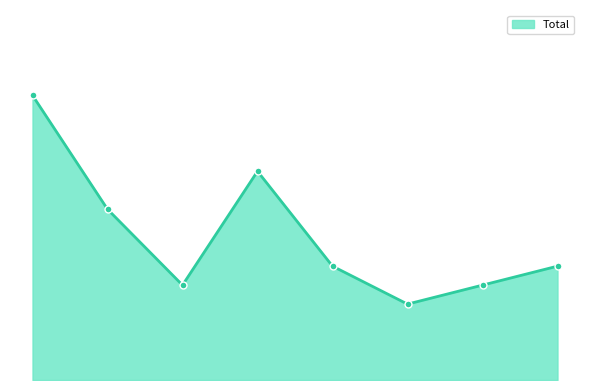

Does the chart have visible grid lines?

No